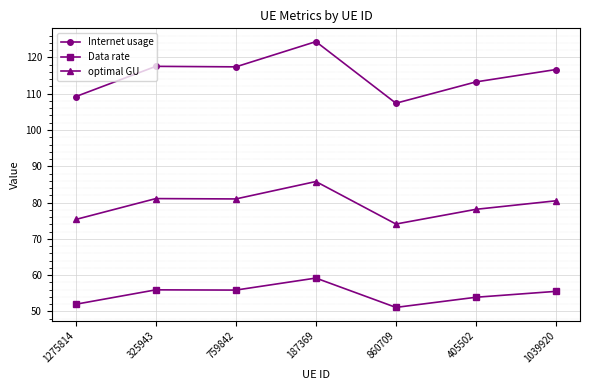

What value does the Internet usage series have at 1275814?

109.2